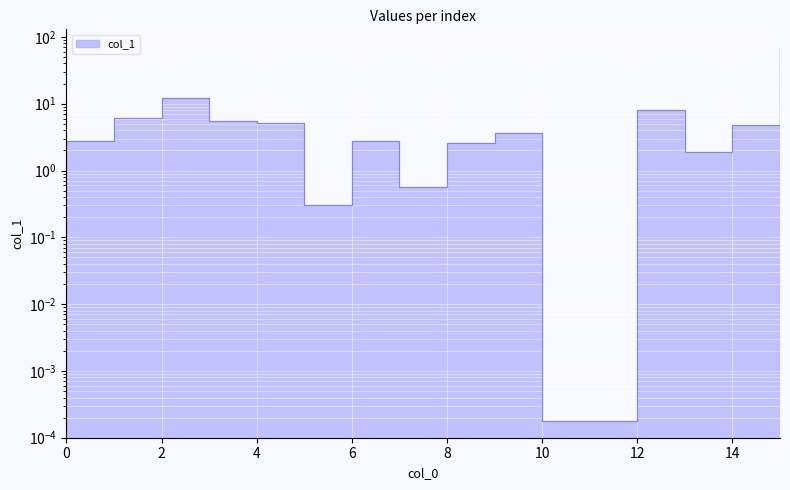

How many lines are shown in the chart?

1